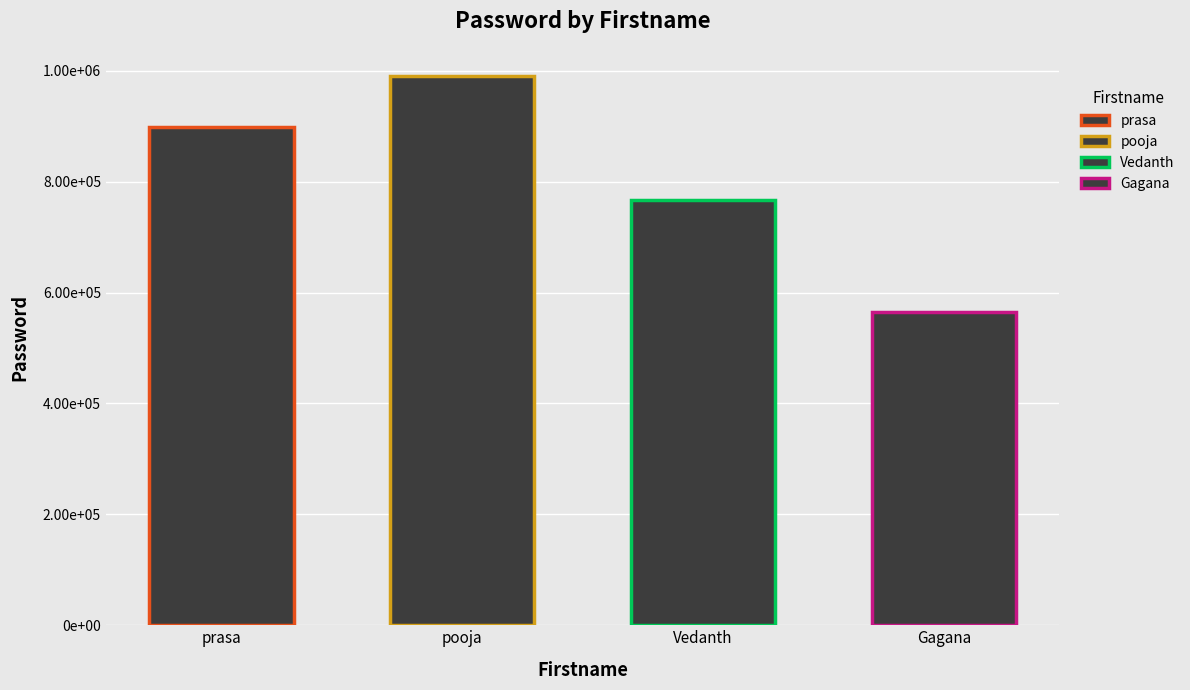

The chart shows a value of 390269 at prasa. True or false?

False